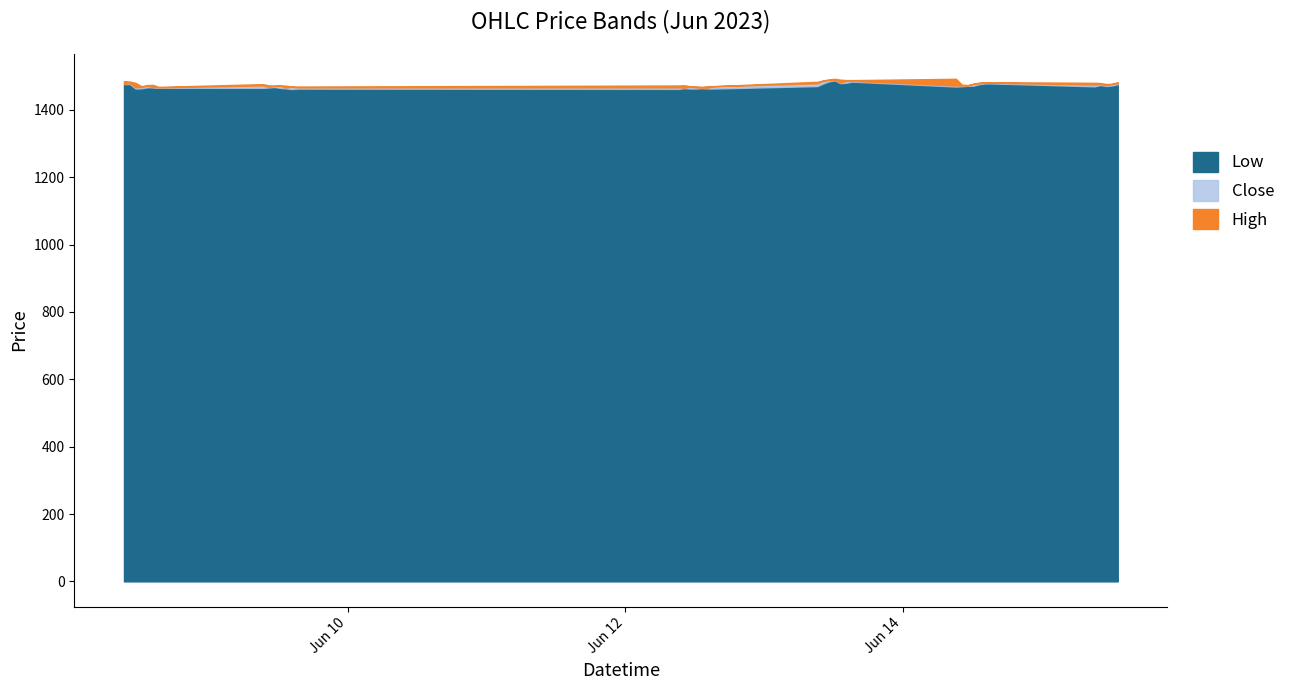

At how many categories does at least one series exceed 1479?

17